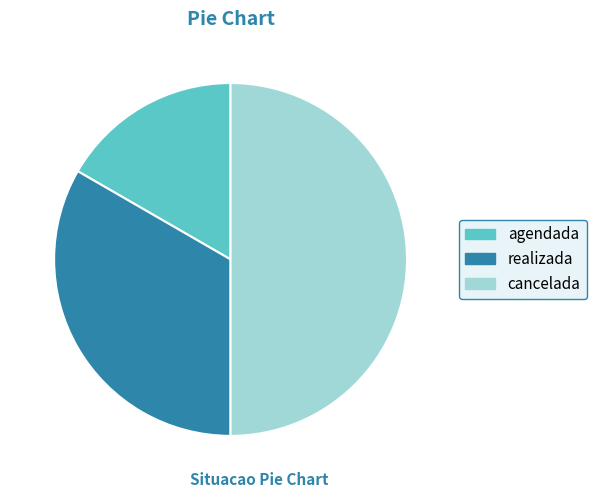

Do cancelada and realizada together represent more than half of the pie?

Yes